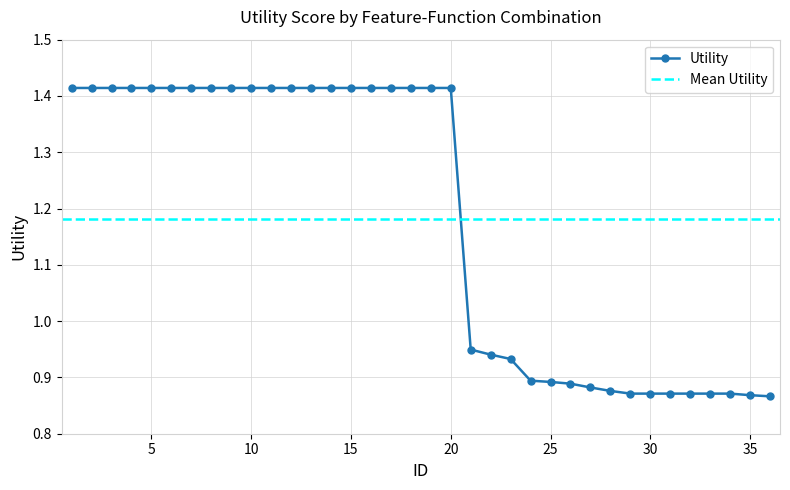

What is the smallest value displayed?

0.9